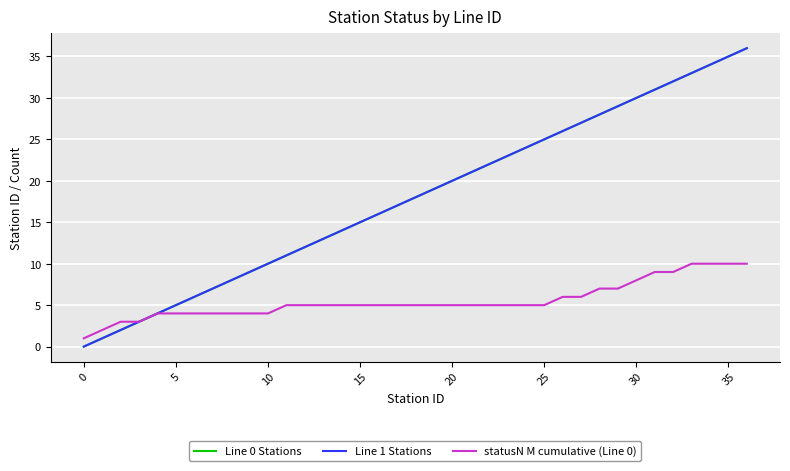

List the series in order of their peak value, highest first.

Line 0 Stations, Line 1 Stations, statusN M cumulative (Line 0)